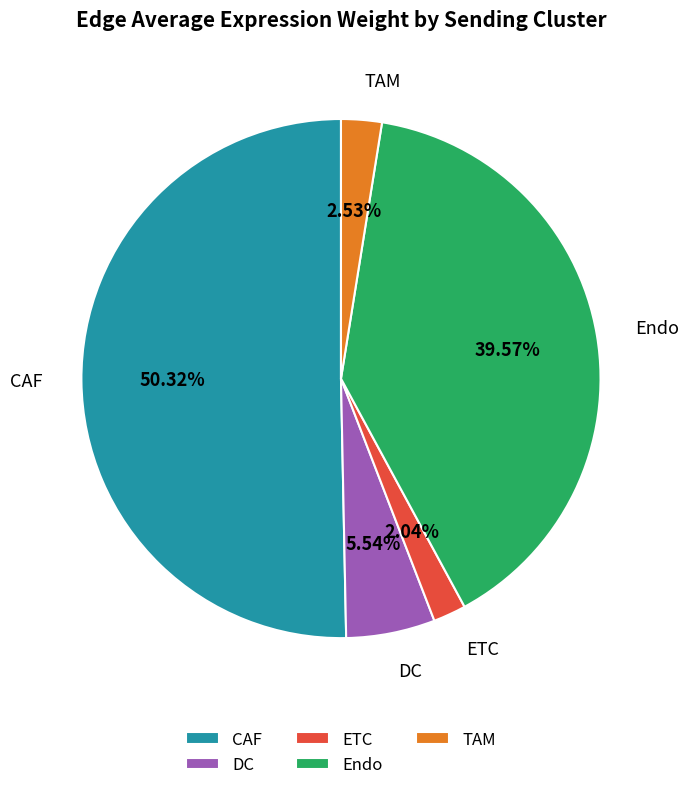

Which category accounts for the majority?

CAF